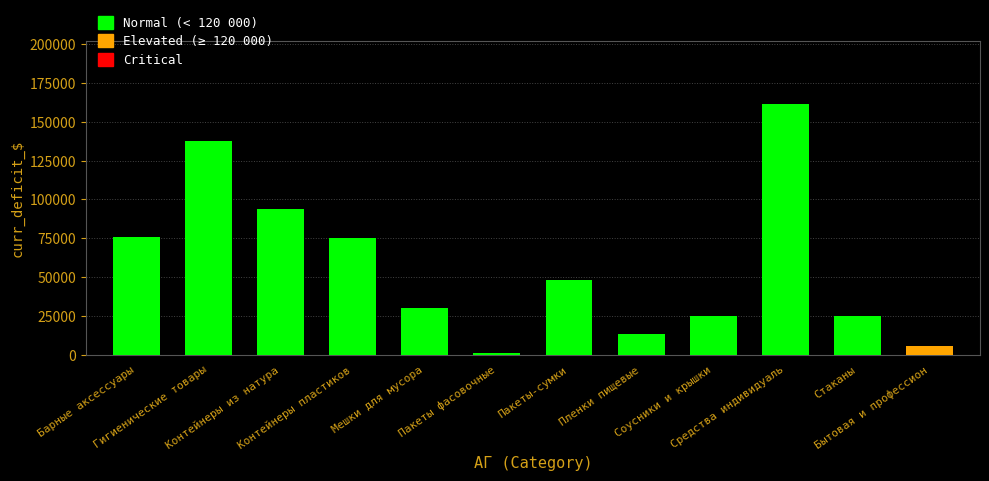

What is the greatest value displayed?

161643.9